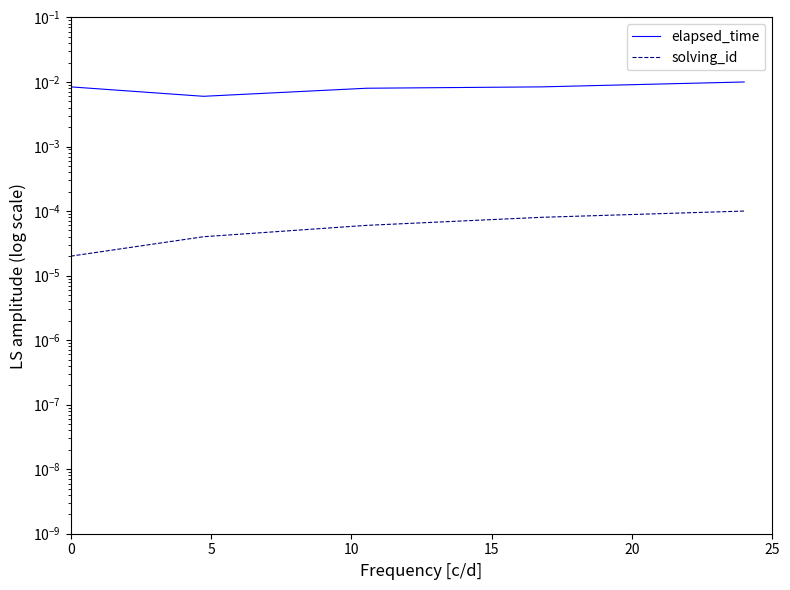

How many lines are shown in the chart?

2